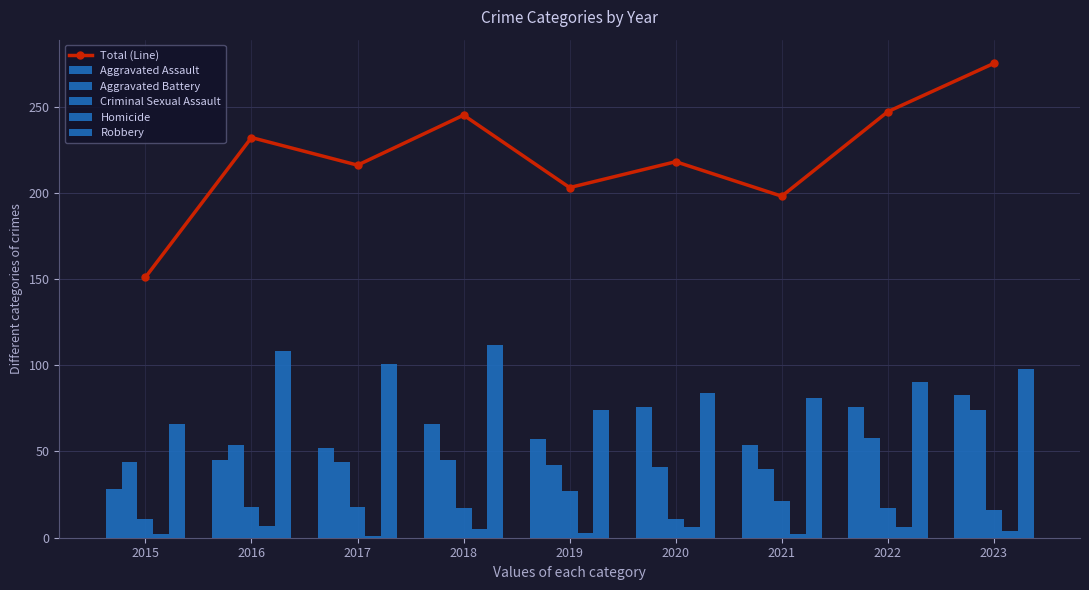

Reading left to right, what are all the values shown in this chart?

Total (Line): 2015=151	2016=232	2017=216	2018=245	2019=203	2020=218	2021=198	2022=247	2023=275
Aggravated Assault: 2015=28	2016=45	2017=52	2018=66	2019=57	2020=76	2021=54	2022=76	2023=83
Aggravated Battery: 2015=44	2016=54	2017=44	2018=45	2019=42	2020=41	2021=40	2022=58	2023=74
Criminal Sexual Assault: 2015=11	2016=18	2017=18	2018=17	2019=27	2020=11	2021=21	2022=17	2023=16
Homicide: 2015=2	2016=7	2017=1	2018=5	2019=3	2020=6	2021=2	2022=6	2023=4
Robbery: 2015=66	2016=108	2017=101	2018=112	2019=74	2020=84	2021=81	2022=90	2023=98